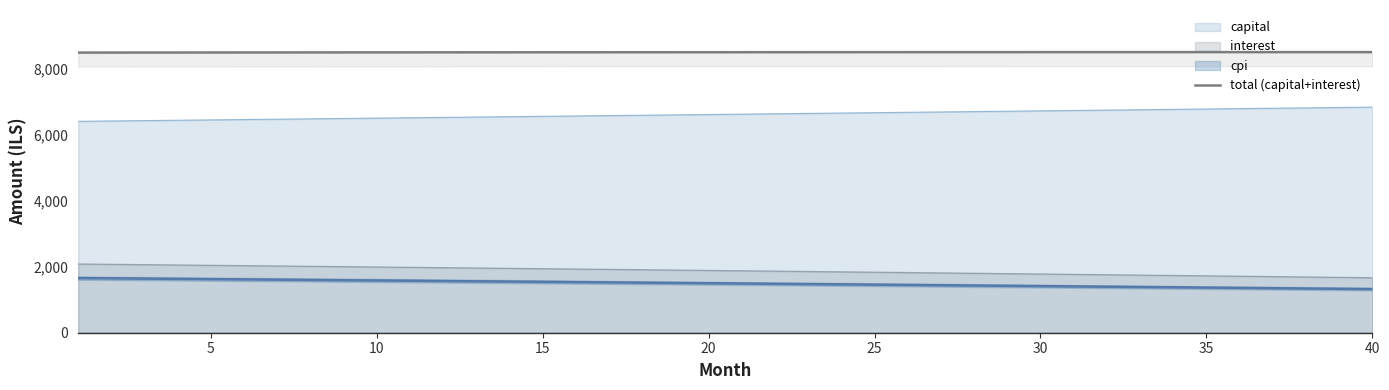

True or false: interest and capital intersect in this chart.

False